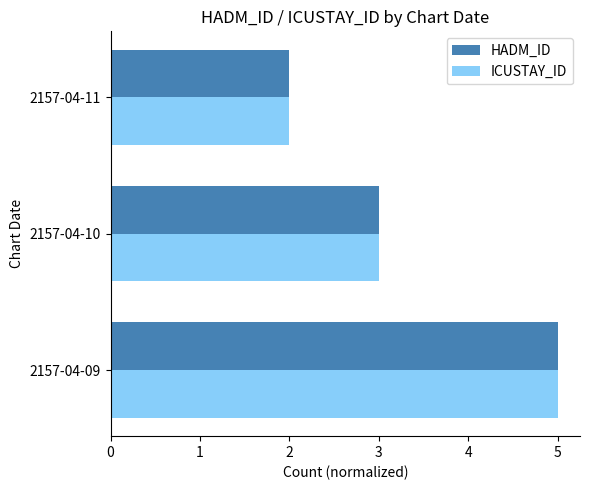

List the labels in order of ICUSTAY_ID value, largest first.

2157-04-09, 2157-04-10, 2157-04-11